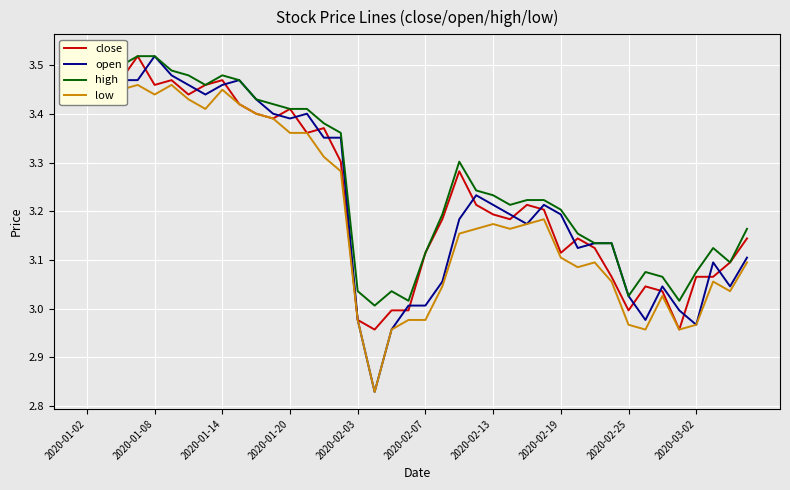

What is the difference between the second highest and second lowest values in the high series?

0.5